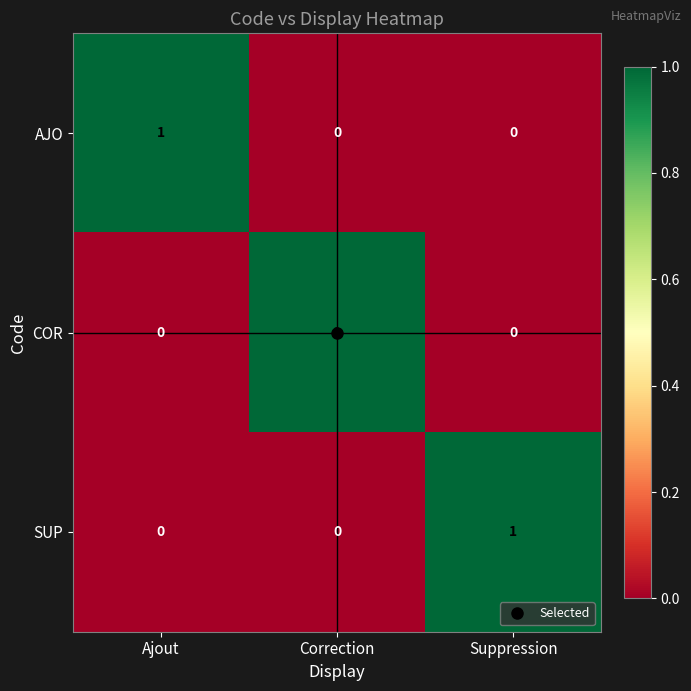

How many AJO values are between 0 and 1?

3